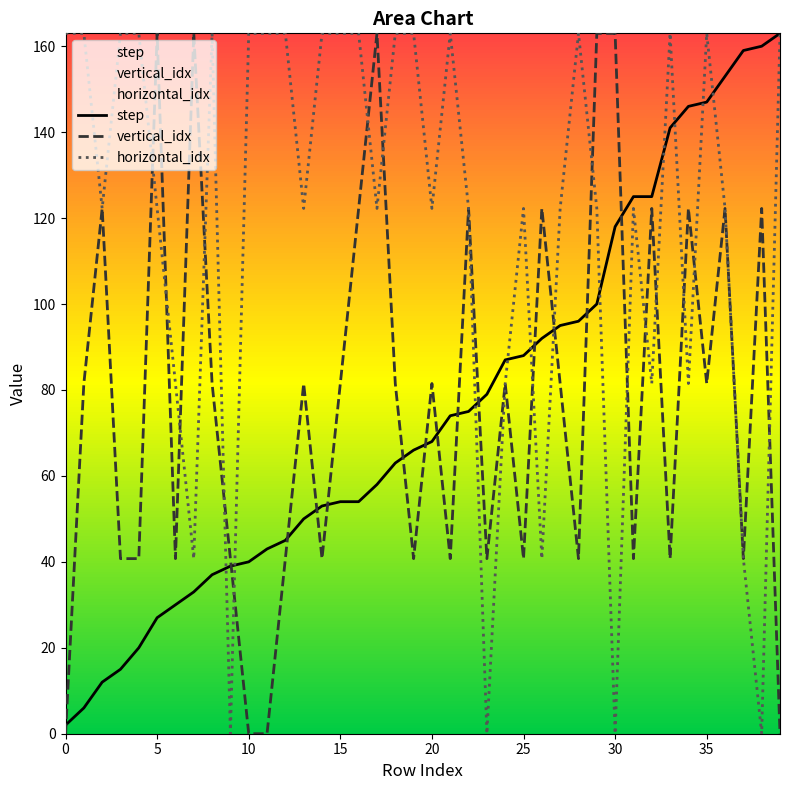

Is it true that horizontal_idx equals 43.7 at 32?

False